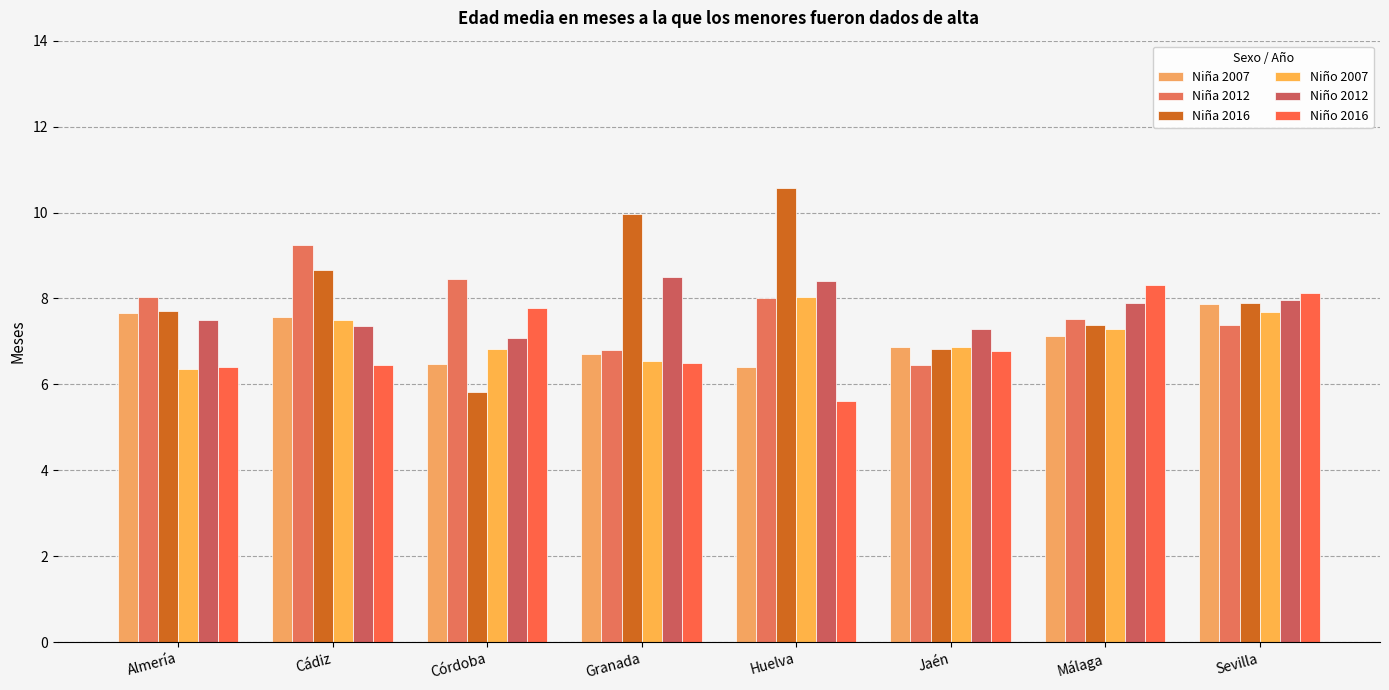

The Niña 2007 series shows 3.0 at Jaén. True or false?

False